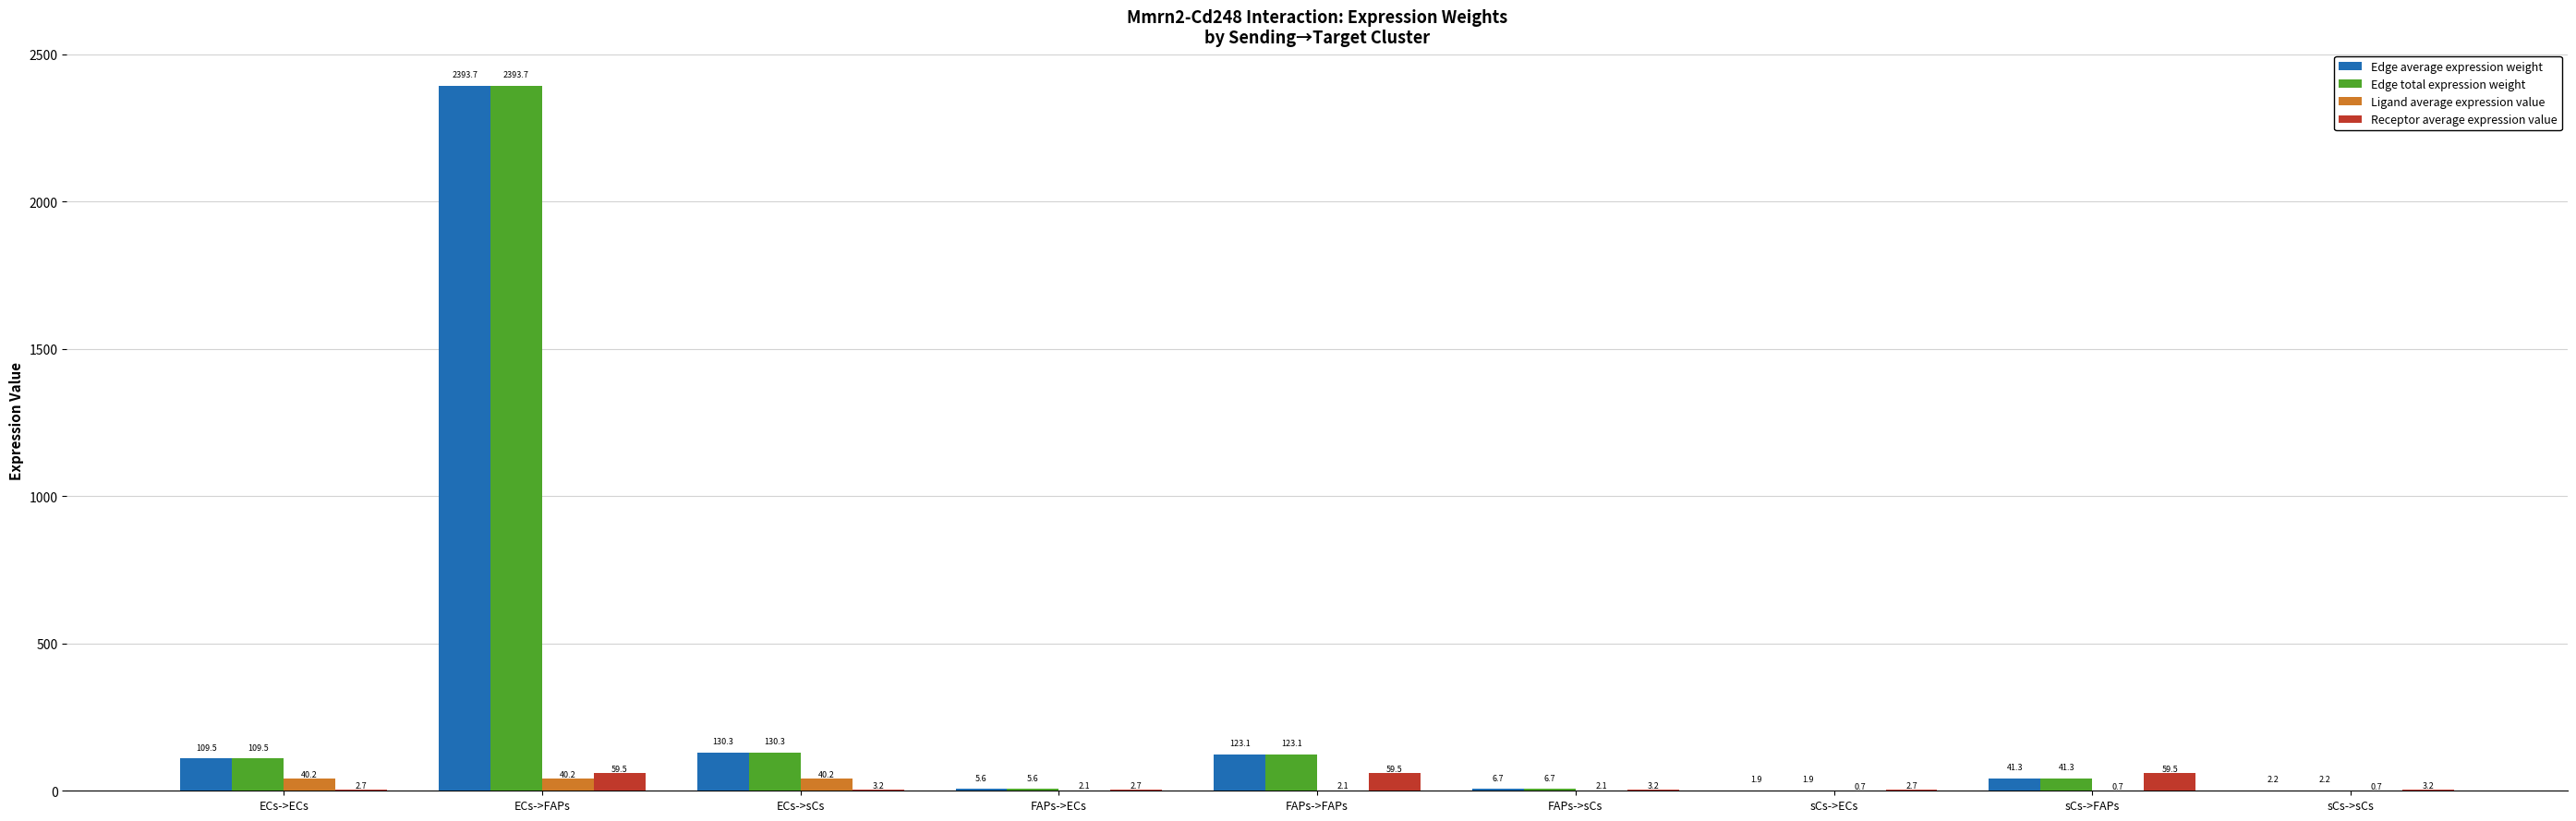

At which category is the sum across all series the highest?

ECs->FAPs